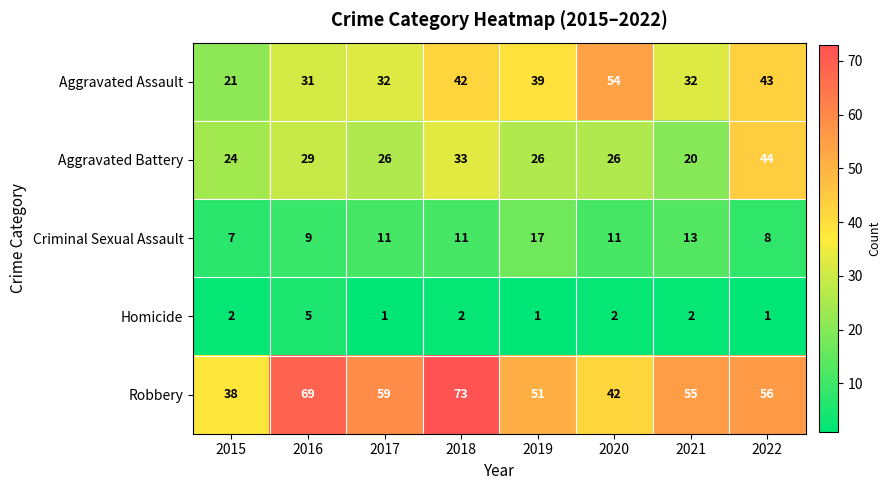

How many series are shown in this chart?

5